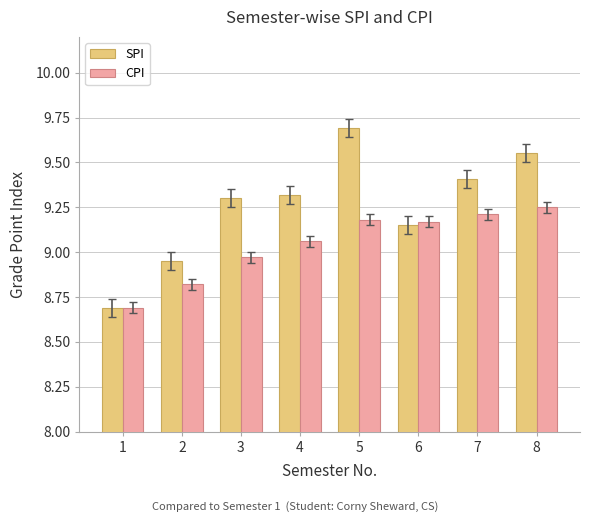

Is the value of CPI at 4 greater than the value of SPI at 2?

Yes